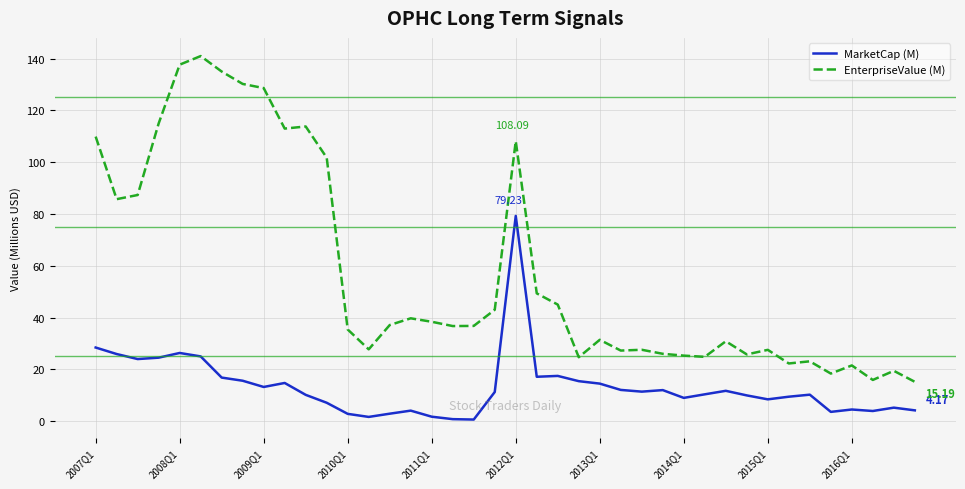

Rank the series by their maximum value, from lowest to highest.

MarketCap (M), EnterpriseValue (M)